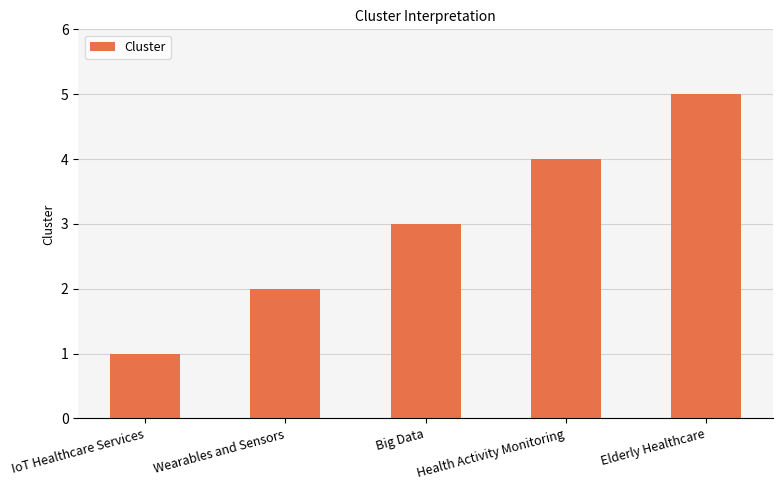

The chart shows a value of 3 at Big Data. True or false?

True